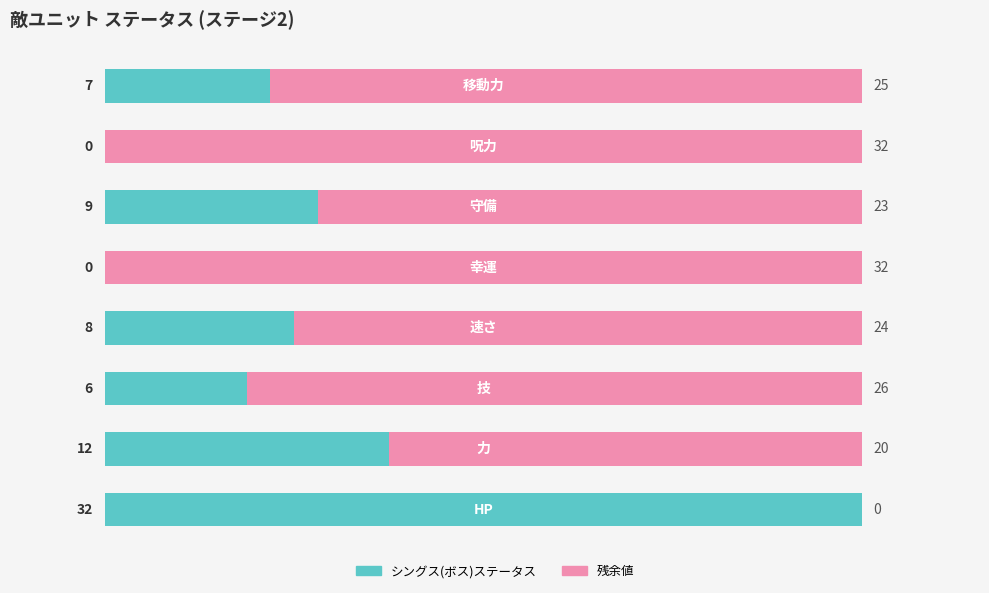

What is the sum of all シングス(ボス)ステータス values?

74